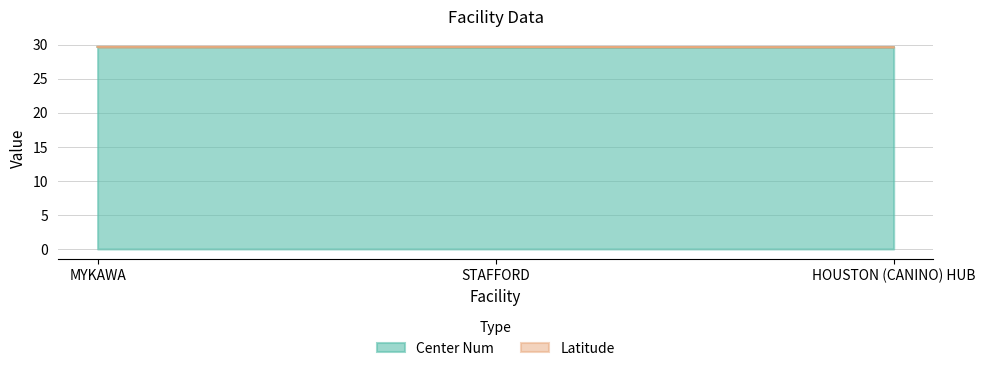

What is the average value?

29.6